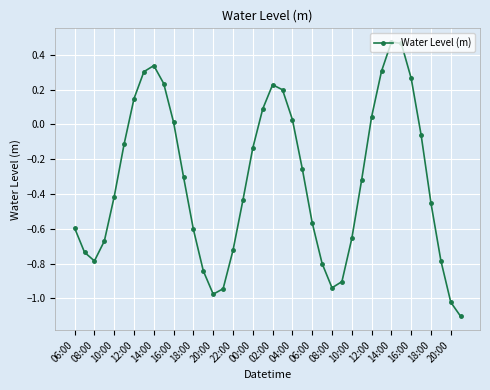

What is the minimum value shown in the chart?

-1.1